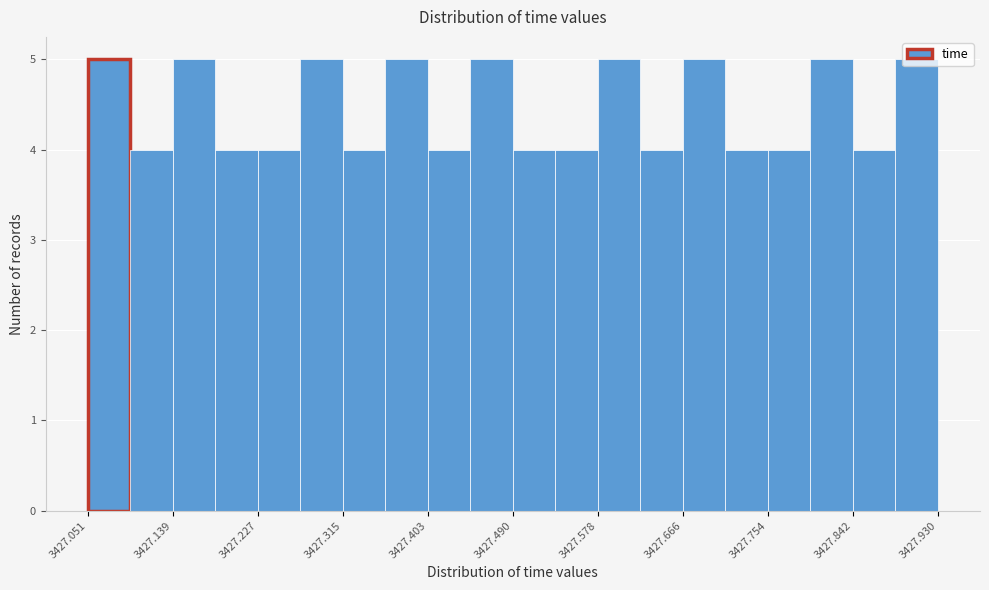

Reading left to right, transcribe this chart: for each bar, give the range it covers on the x-axis and its height. Neither the bar edges nor the heights are printed on the chart, so give them approximately, as read against the axes.

3427.05 to 3427.09: 5
3427.09 to 3427.14: 4
3427.14 to 3427.18: 5
3427.18 to 3427.23: 4
3427.23 to 3427.27: 4
3427.27 to 3427.31: 5
3427.31 to 3427.36: 4
3427.36 to 3427.40: 5
3427.40 to 3427.45: 4
3427.45 to 3427.49: 5
3427.49 to 3427.53: 4
3427.53 to 3427.58: 4
3427.58 to 3427.62: 5
3427.62 to 3427.67: 4
3427.67 to 3427.71: 5
3427.71 to 3427.75: 4
3427.75 to 3427.80: 4
3427.80 to 3427.84: 5
3427.84 to 3427.89: 4
3427.89 to 3427.93: 5